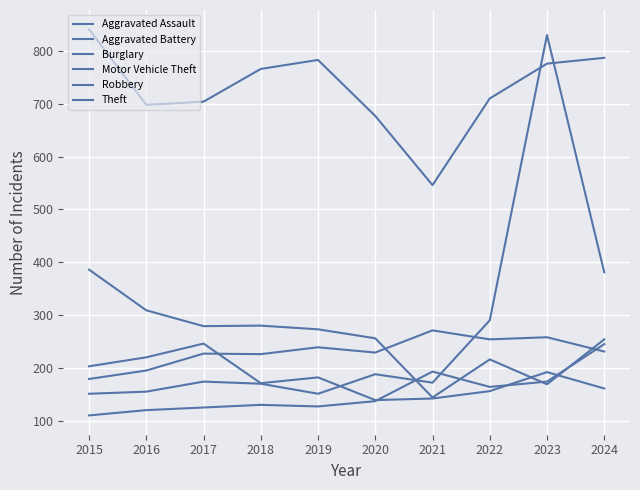

In Burglary, how many points are higher than both neighbors (excluding endpoints)?

2